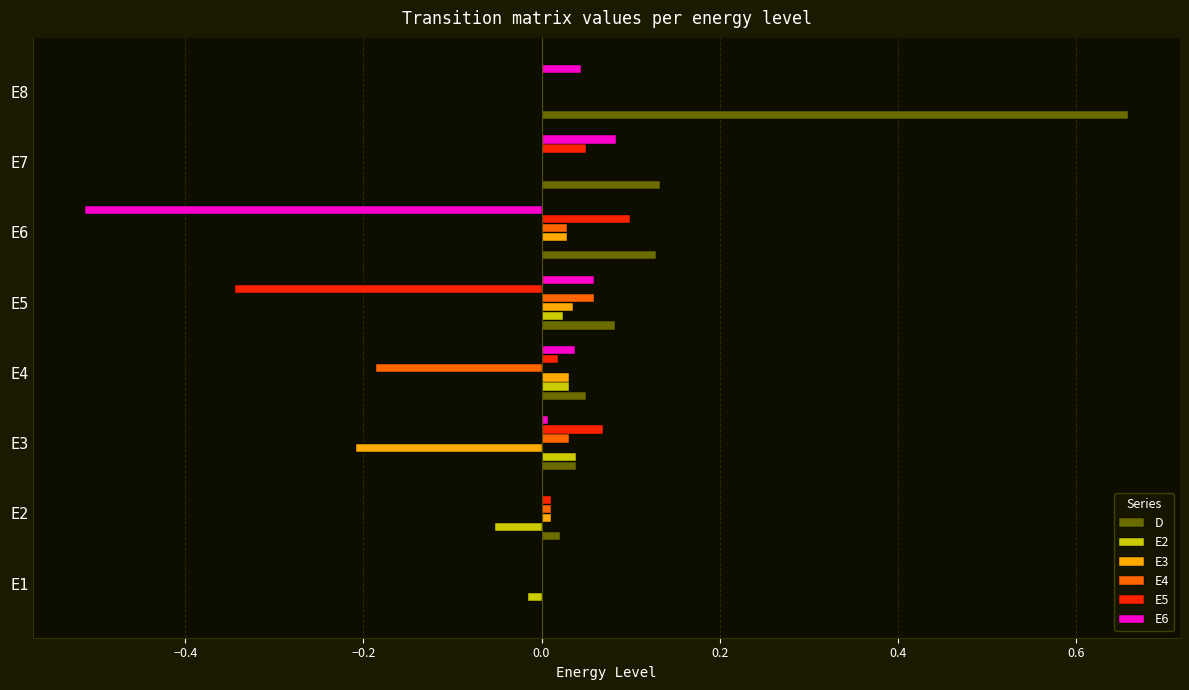

Is the value of E5 at E4 greater than the value of D at E8?

No